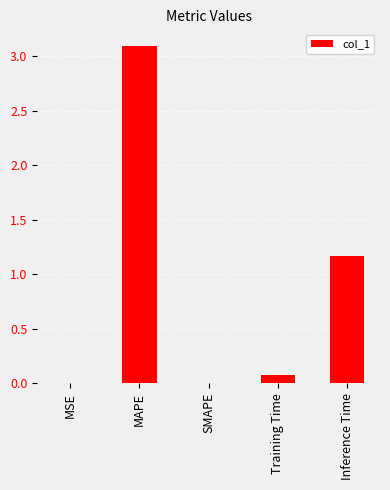

Is it true that the value at MAPE is 3.1?

True